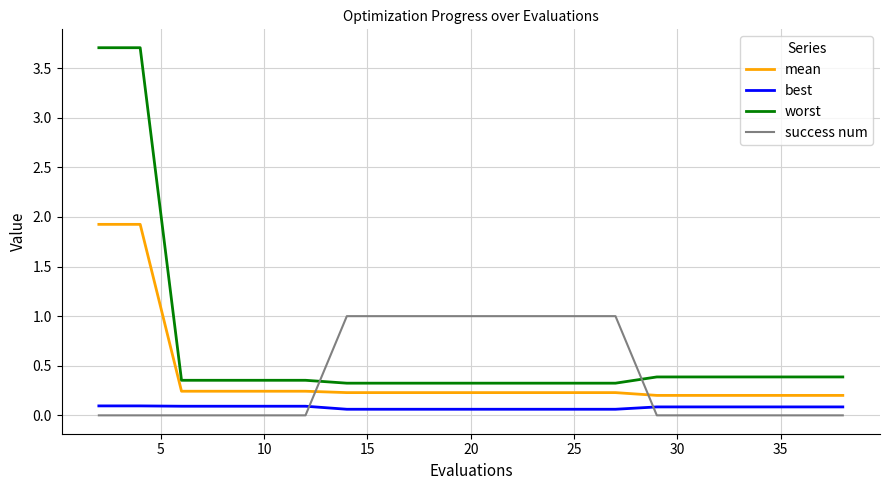

What is the difference between the maximum and minimum values in the worst series?

3.4